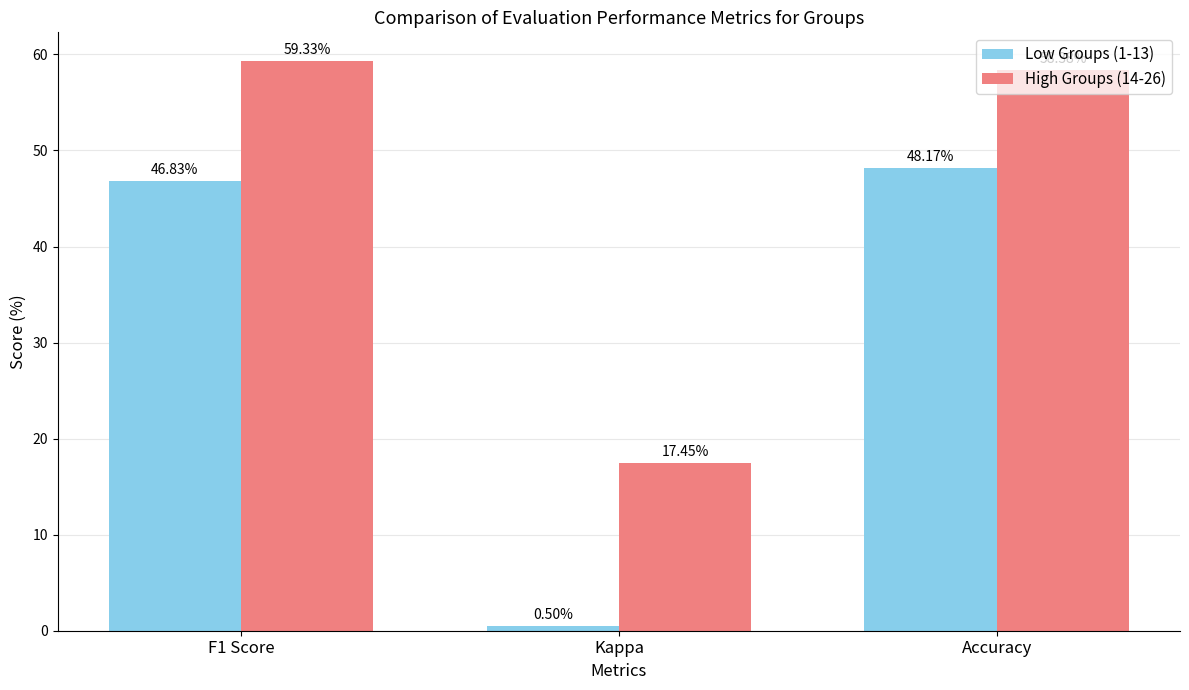

Which series has the widest spread of values?

Low Groups (1-13)